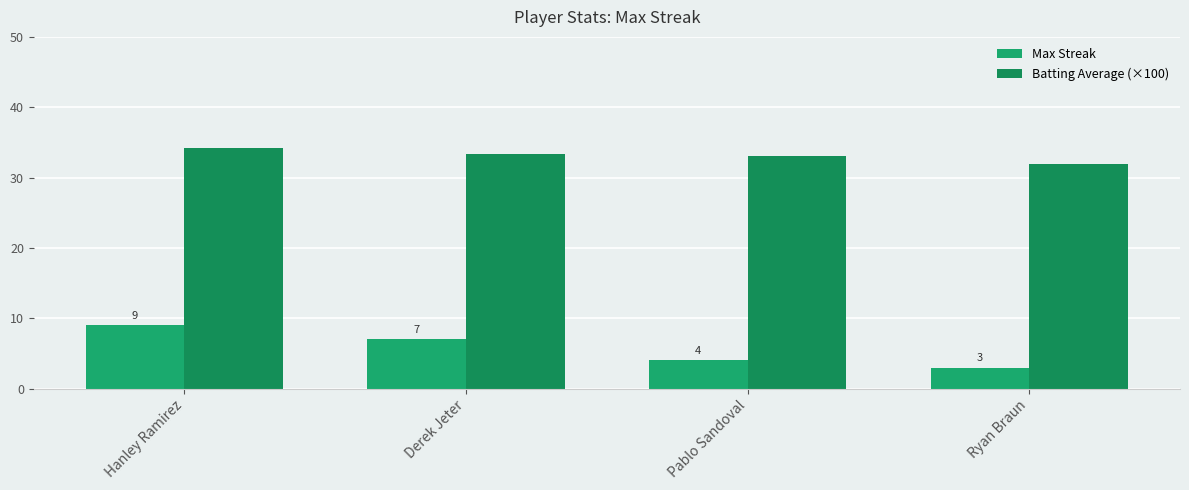

Is the value of Batting Average (×100) at Hanley Ramirez greater than the value of Max Streak at Ryan Braun?

Yes